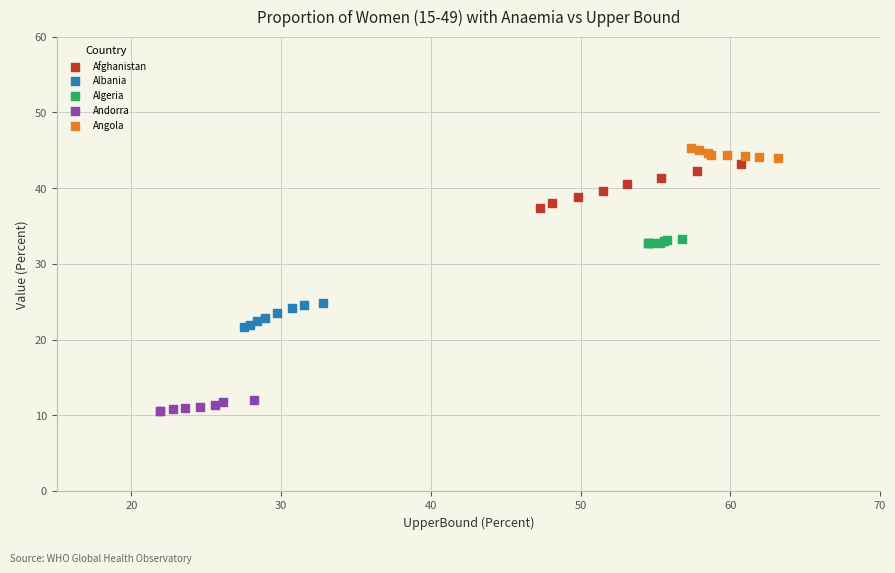

Which series has the widest spread of Y values?

Afghanistan